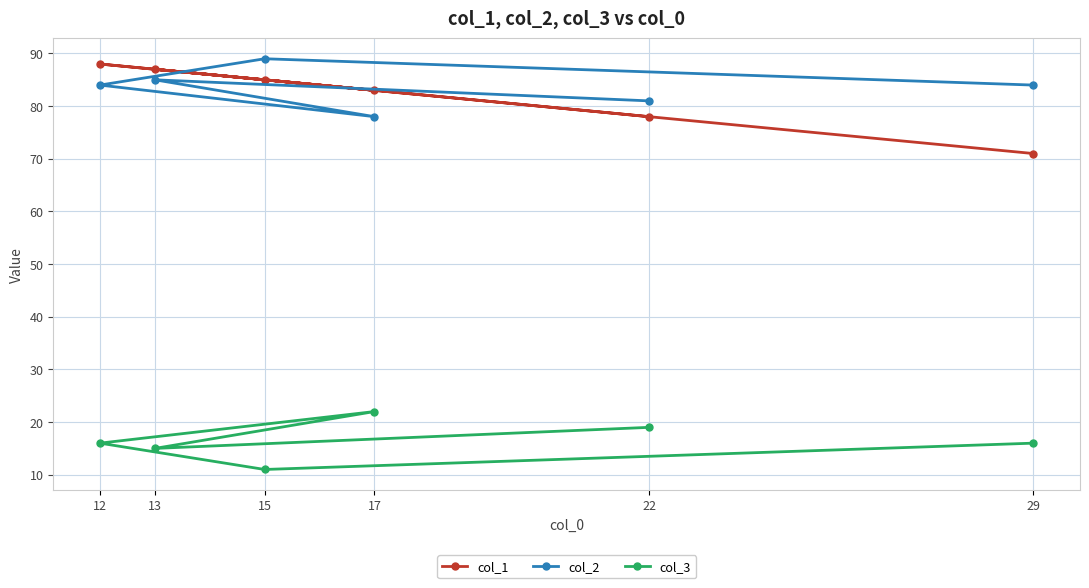

What are all the series names shown in the legend?

col_1, col_2, col_3